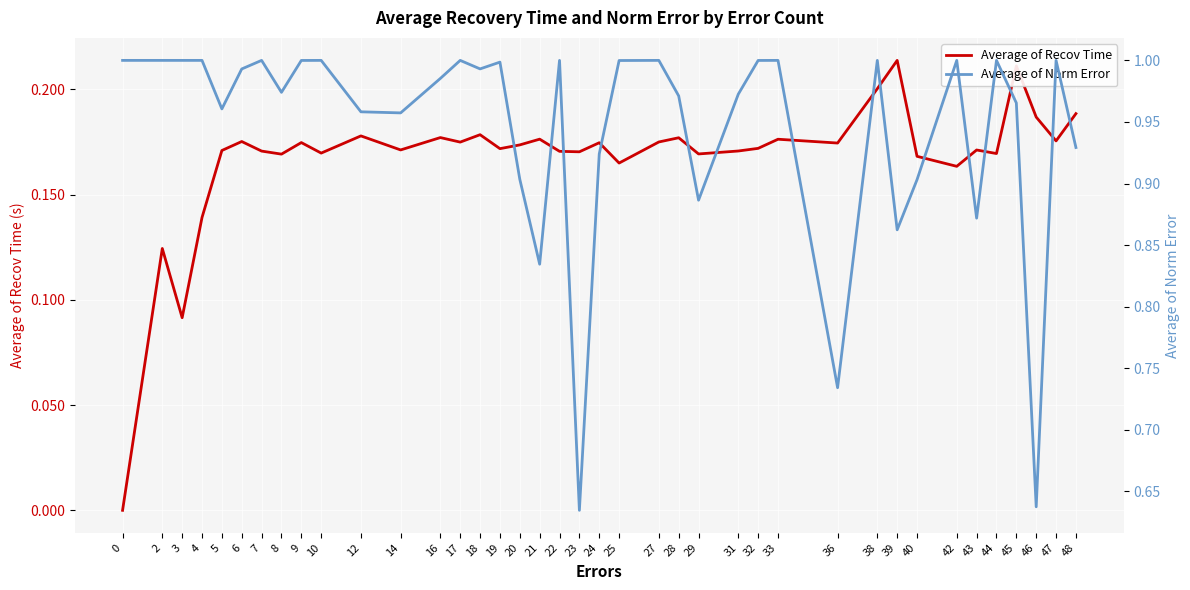

In Average of Norm Error, how many points are lower than both neighbors (excluding endpoints)?

11